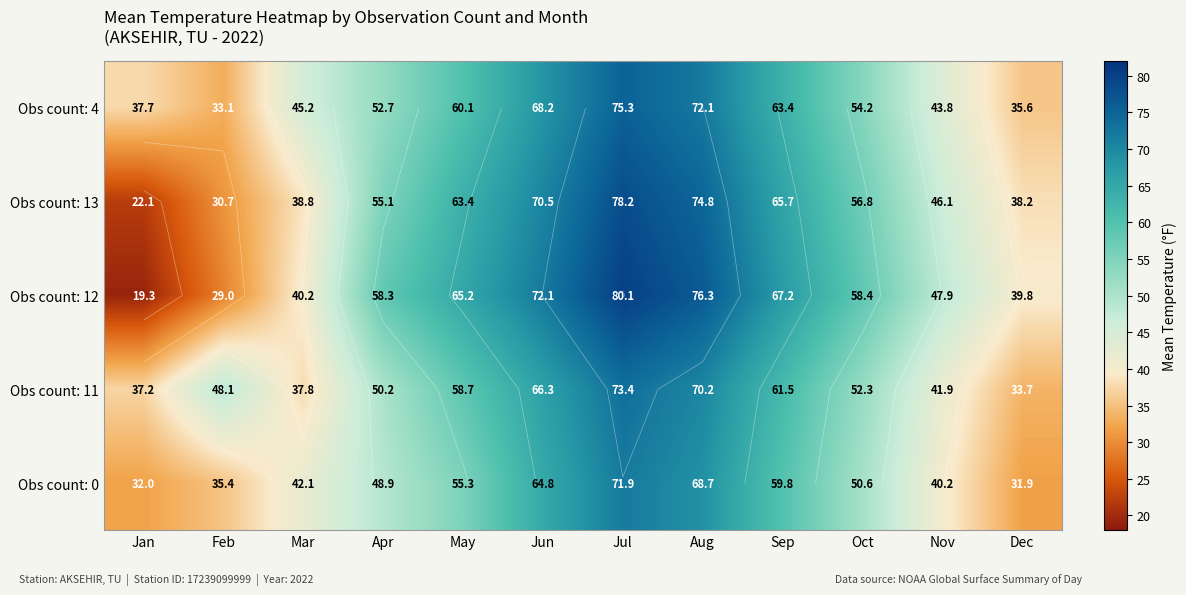

At which label does Obs count: 12 reach its minimum?

Jan